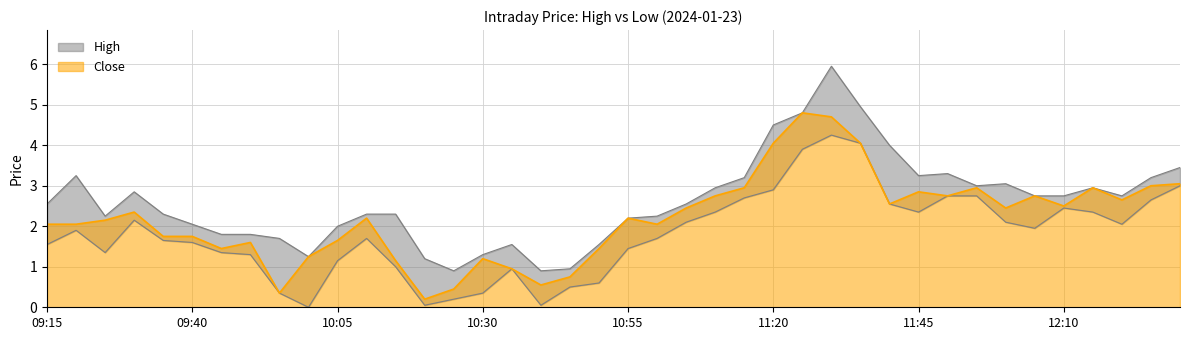

What is the difference between the maximum and minimum values in the Close series?

4.6